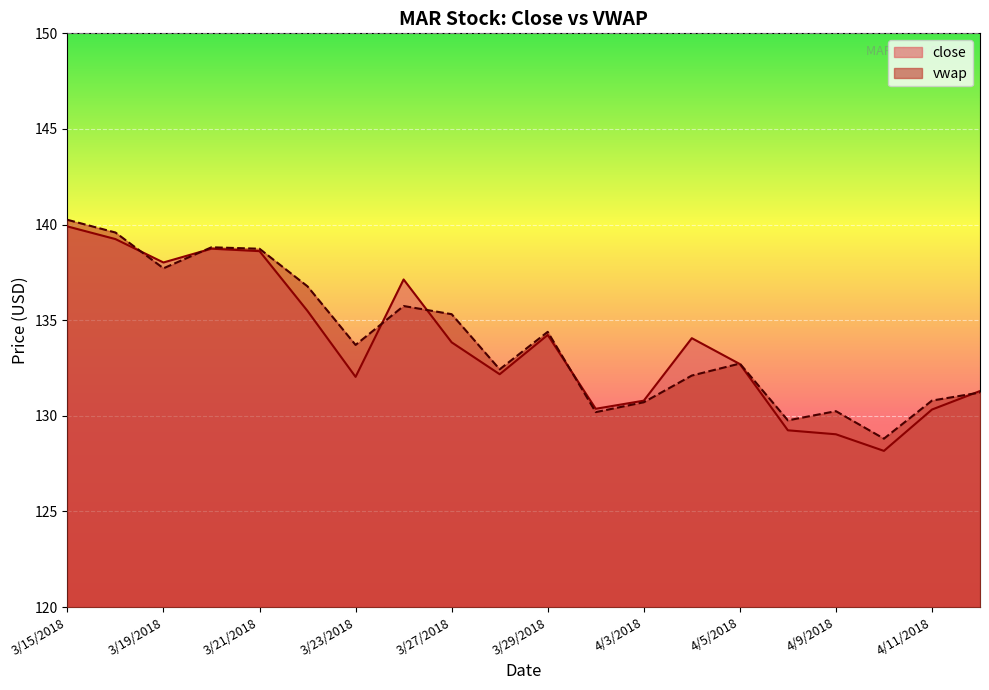

Reading left to right, transcribe all the data shown in this chart.

close: 139.9	139.2	138.0	138.7	138.6	135.5	132.0	137.1	133.8	132.2	134.2	130.4	130.8	134.1	132.7	129.2	129.0	128.2	130.3	131.3
vwap: 140.3	139.6	137.7	138.8	138.7	136.8	133.7	135.7	135.3	132.4	134.4	130.2	130.7	132.1	132.7	129.8	130.2	128.8	130.8	131.2